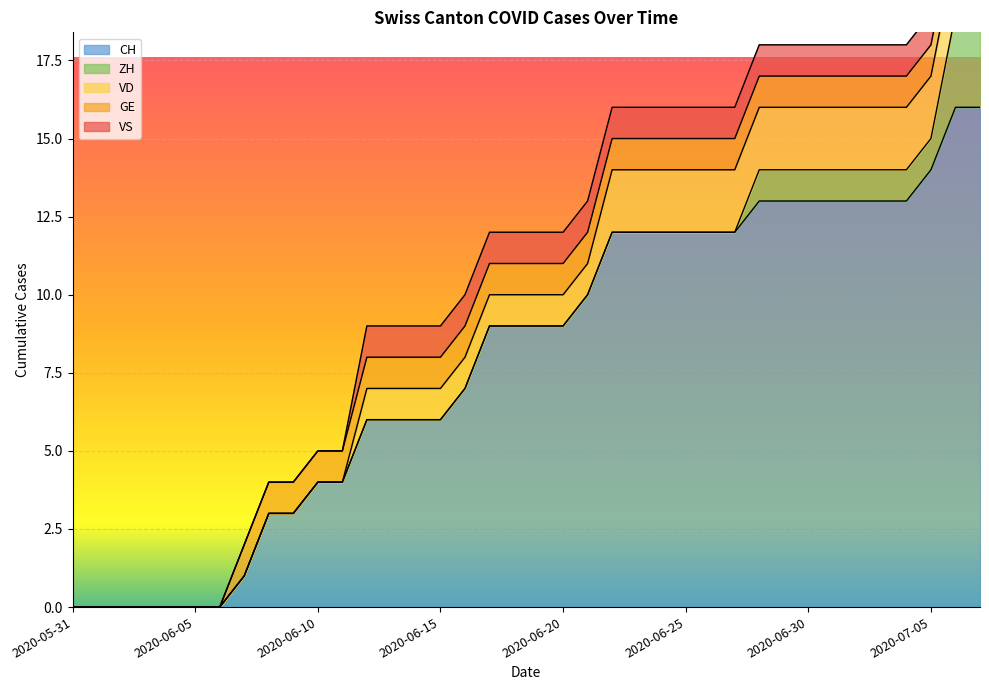

What is the difference between the maximum and minimum values in the VD series?

2